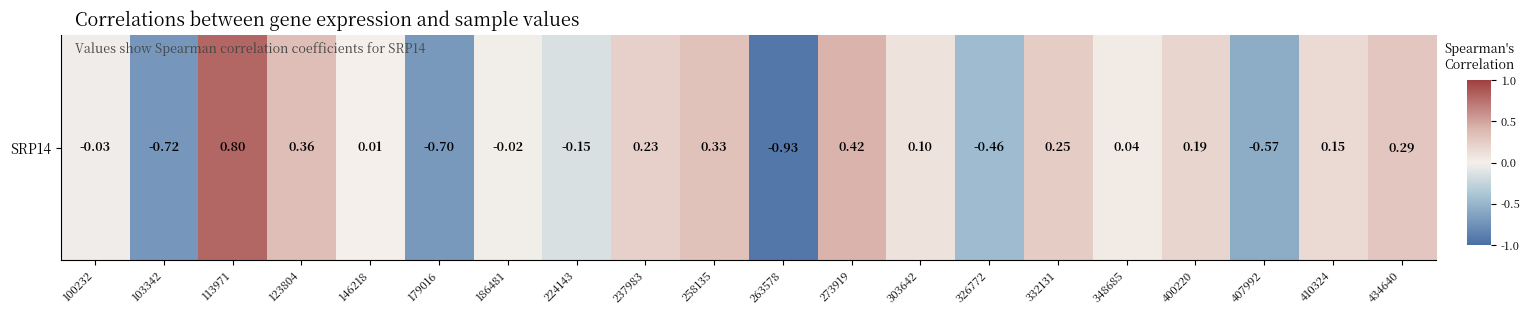

How many distinct data groups are displayed?

1